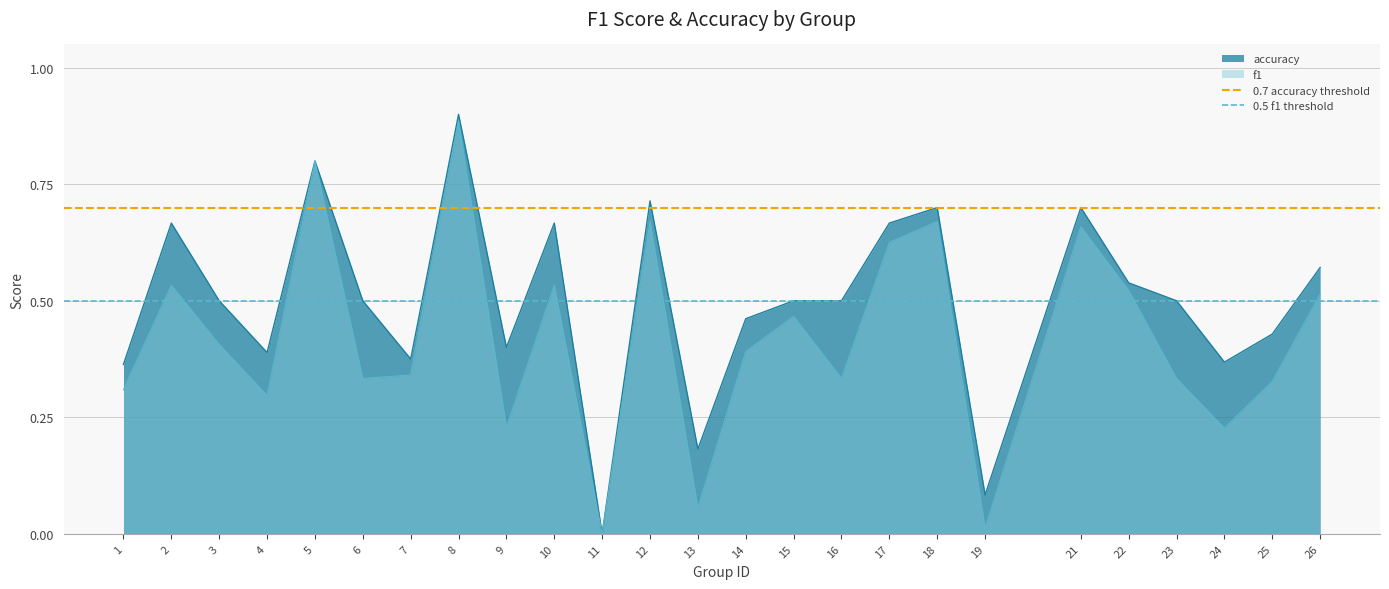

What is the highest value of the 0.7 accuracy threshold series?

0.7